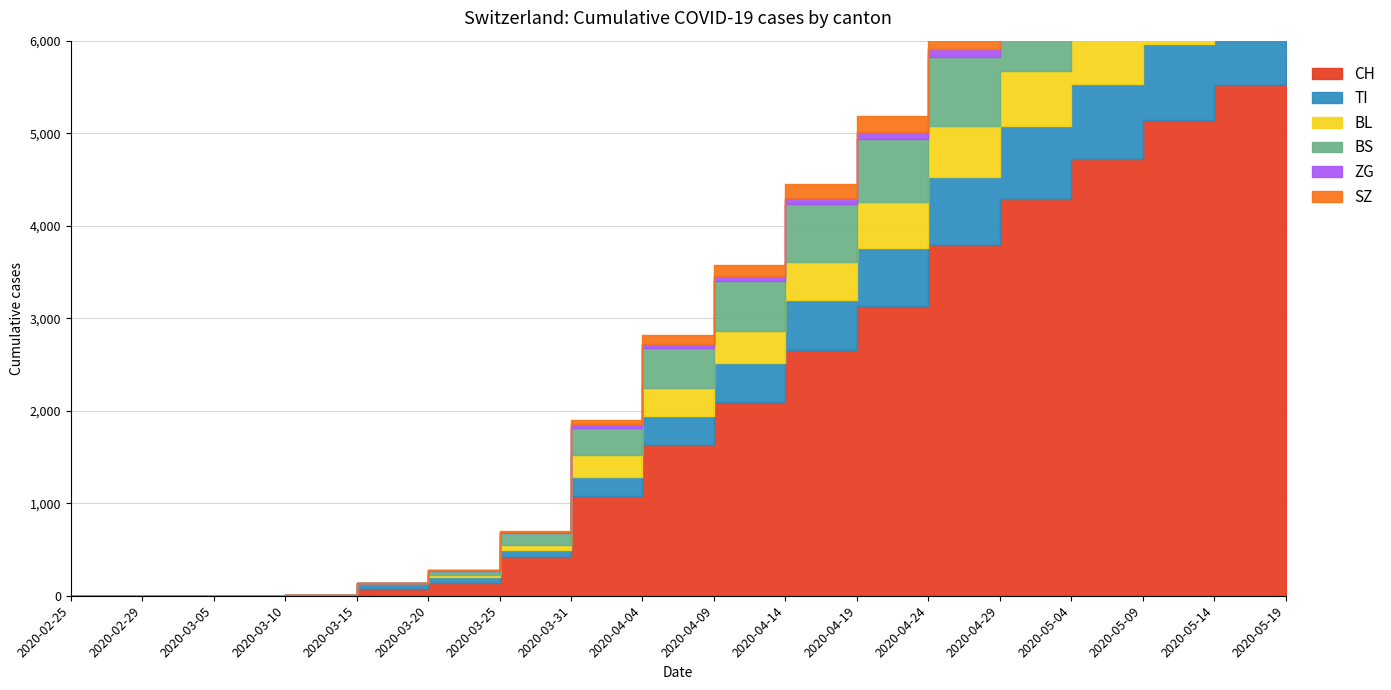

The value of SZ at 2020-04-14 is 148. True or false?

True